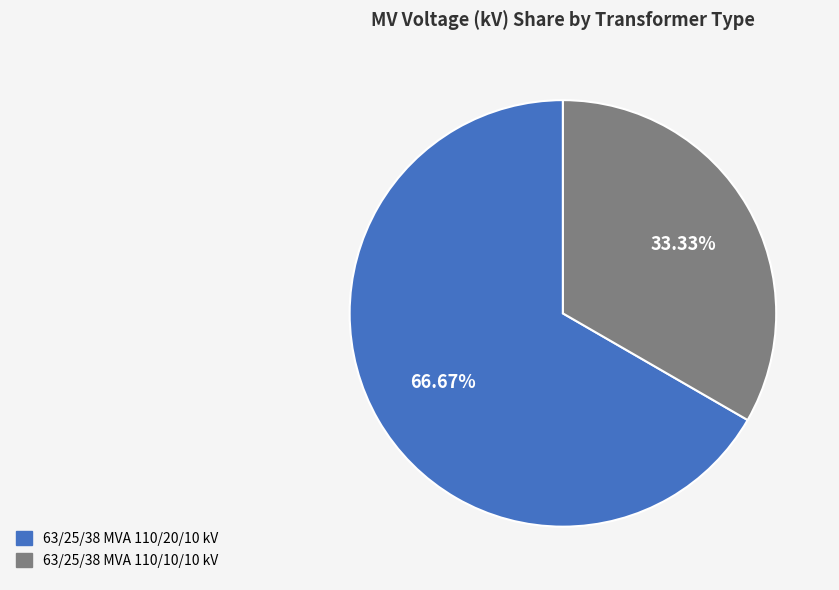

What is the ratio of the value at 63/25/38 MVA 110/10/10 kV to the value at 63/25/38 MVA 110/20/10 kV?

0.5